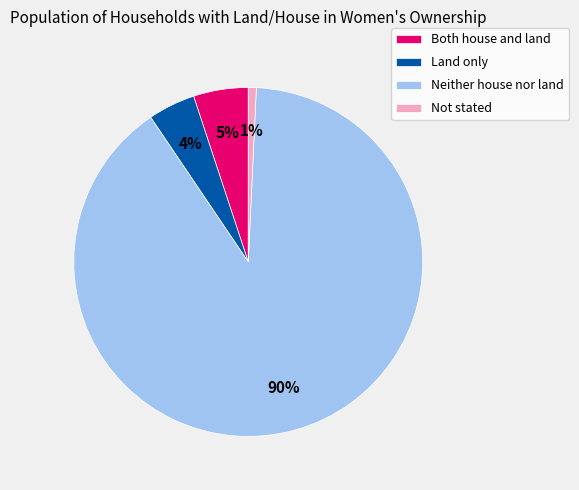

Count the number of slices in the pie.

4